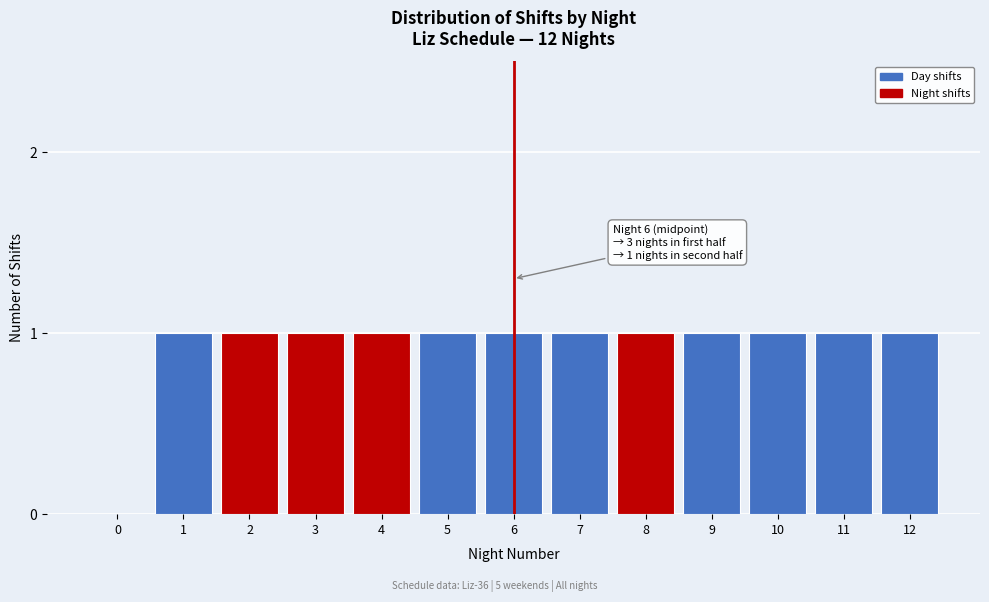

Reading right to left, extract all data points from this chart.

12=1	11=1	10=1	9=1	8=1	7=1	6=1	5=1	4=1	3=1	2=1	1=1	0=0